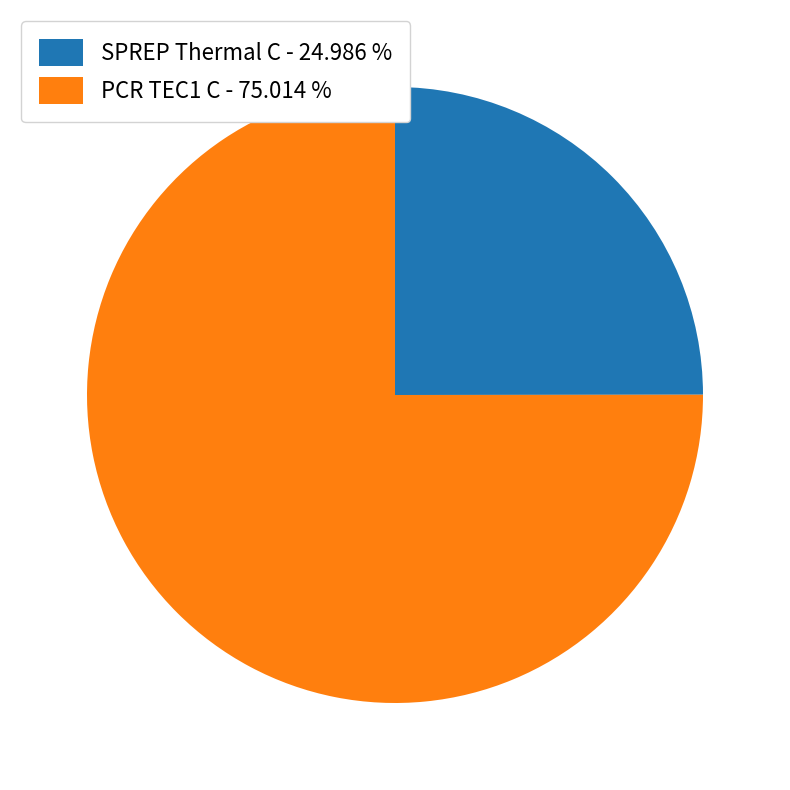

Do PCR TEC1 C - 75.014 % and SPREP Thermal C - 24.986 % together represent more than half of the pie?

Yes